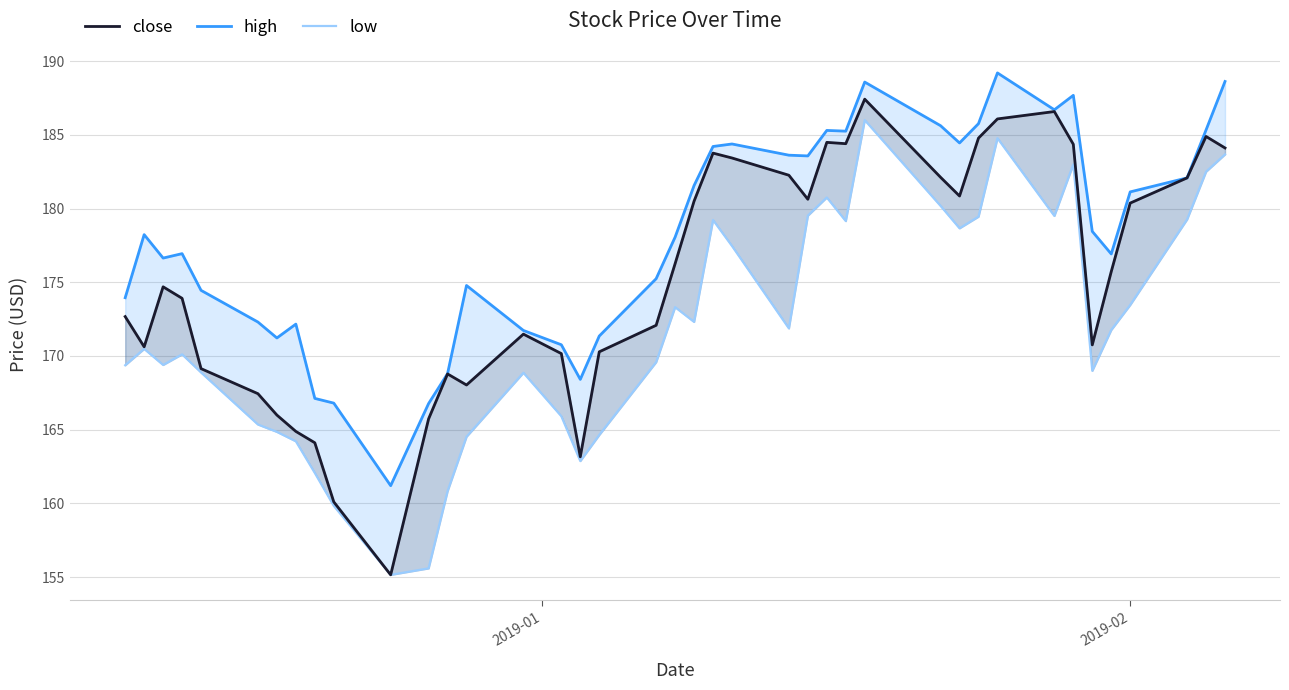

What is the difference between the maximum and minimum values in the close series?

32.3